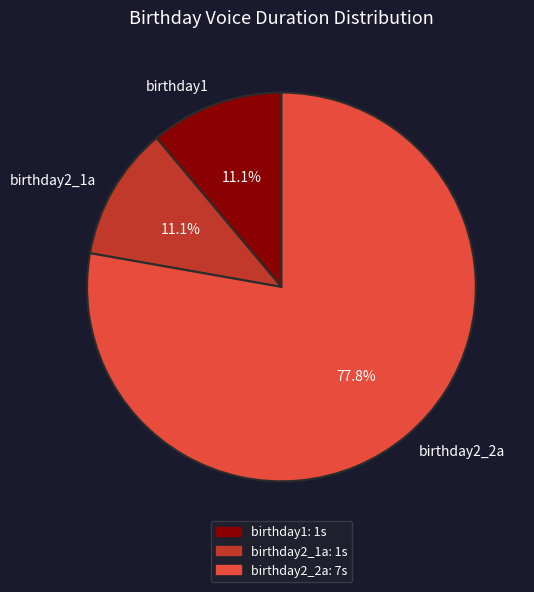

Which has a higher value, birthday2_2a or birthday1?

birthday2_2a